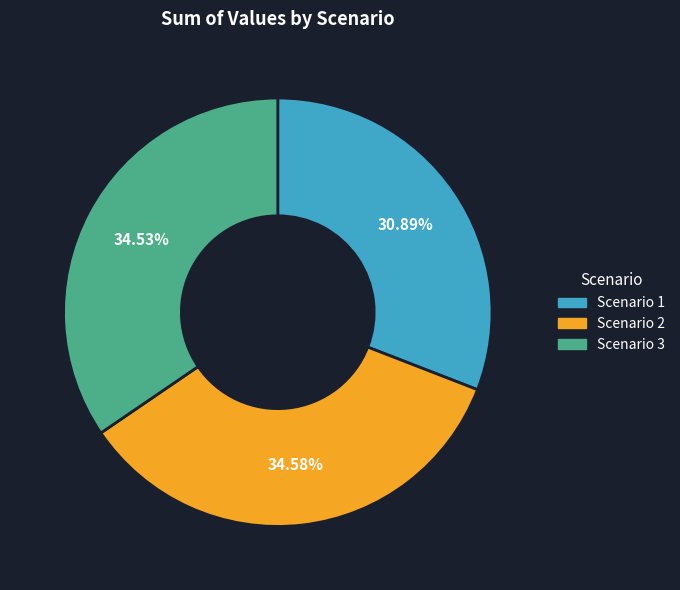

Does any single category account for the majority?

No